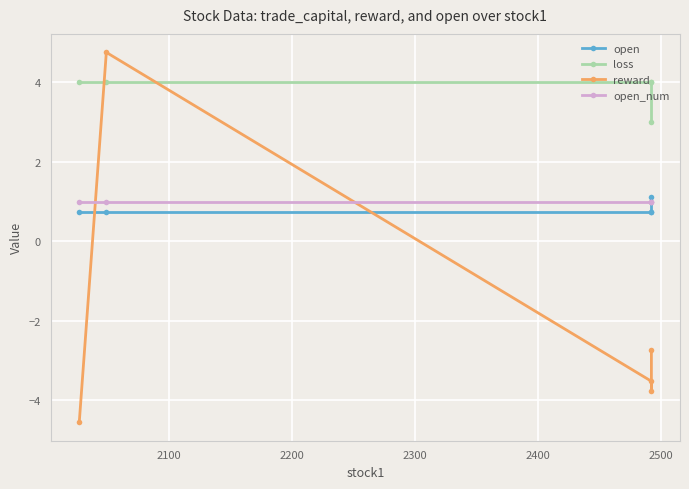

What is the average value of the loss series?

3.8